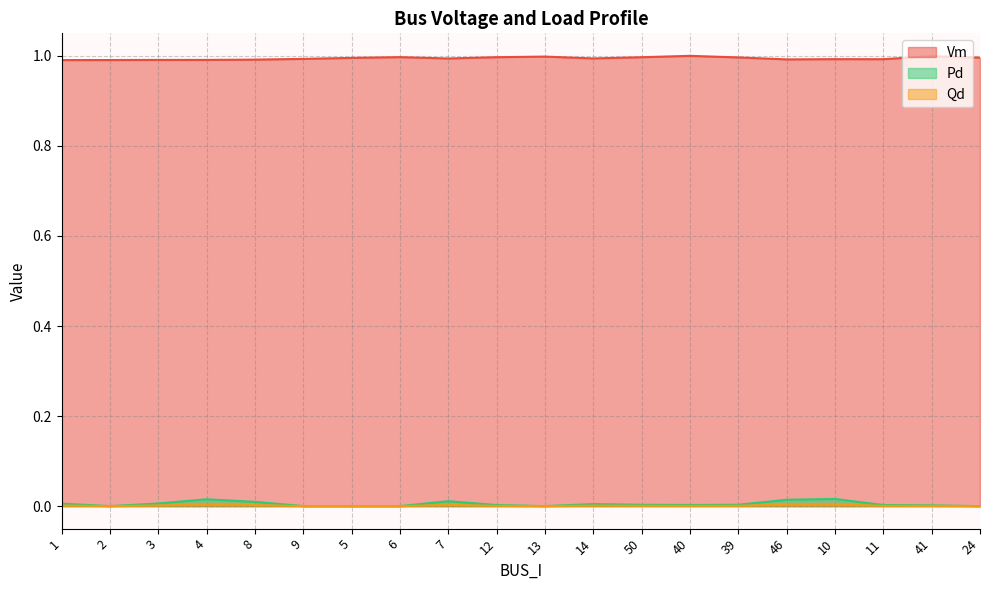

What position from the left is 40?

14